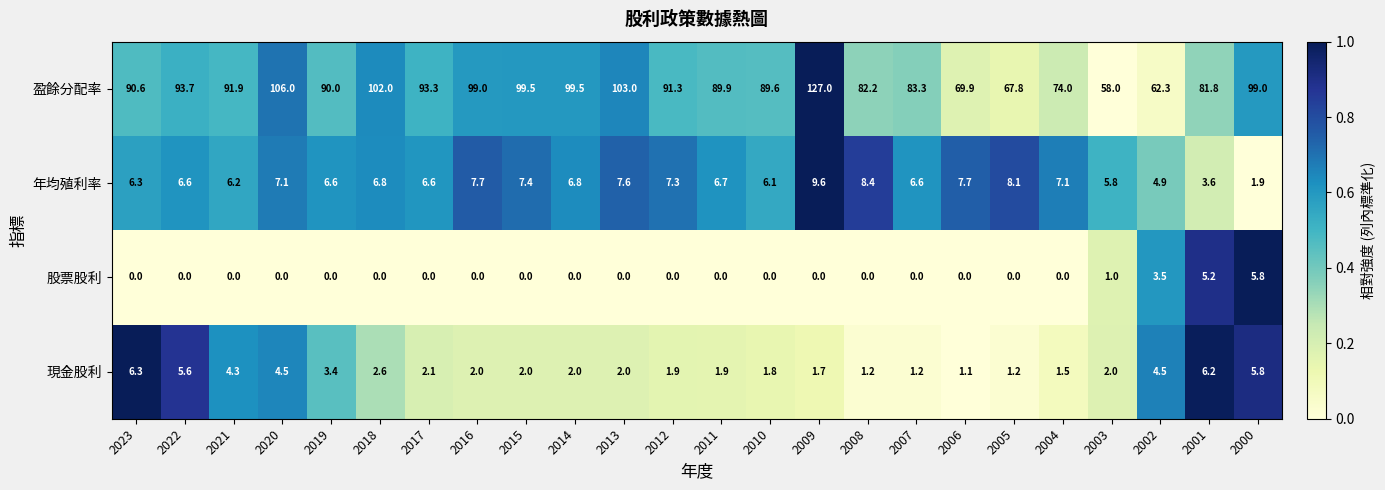

Rank the series by their maximum value, from lowest to highest.

股票股利, 現金股利, 年均殖利率, 盈餘分配率